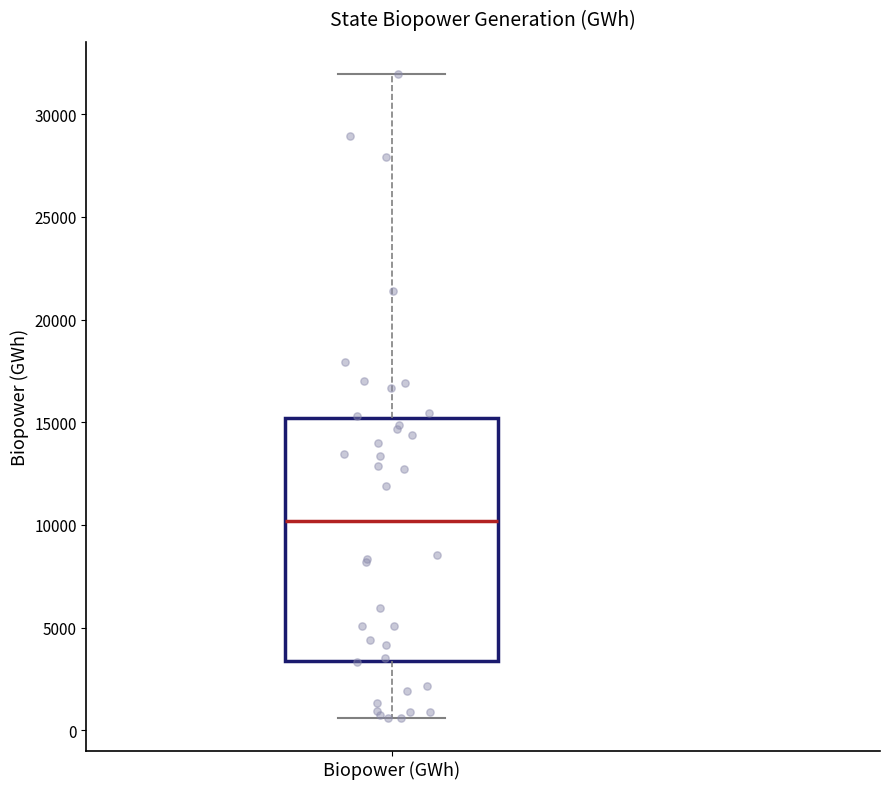

Transcribe this box plot: give where the median line is, the range the box spans, and where the two whiskers end, as read against the y-axis. The values are not printed on the chart, so give them approximately, as read against the axis.

median 10000, box 3500 to 15000, whiskers 500 to 32000